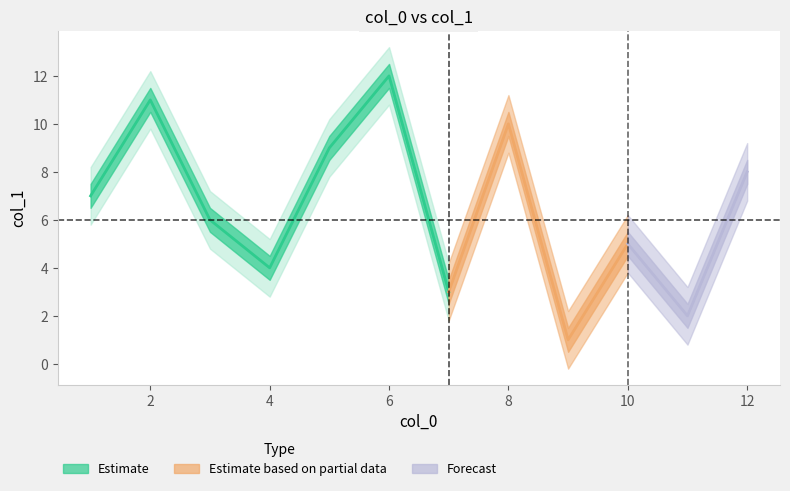

How many categories are shown in the chart?

12